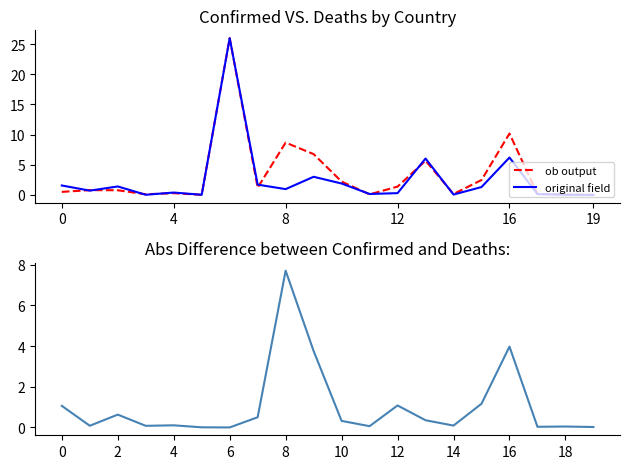

At which category does the chart reach its minimum across all series?

6